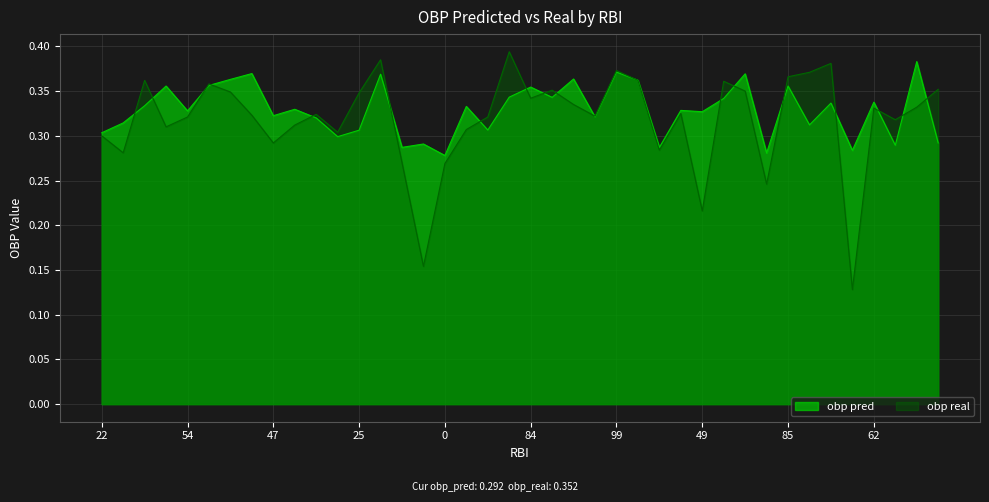

True or false: obp real has a value of 0.5 at 51.

False